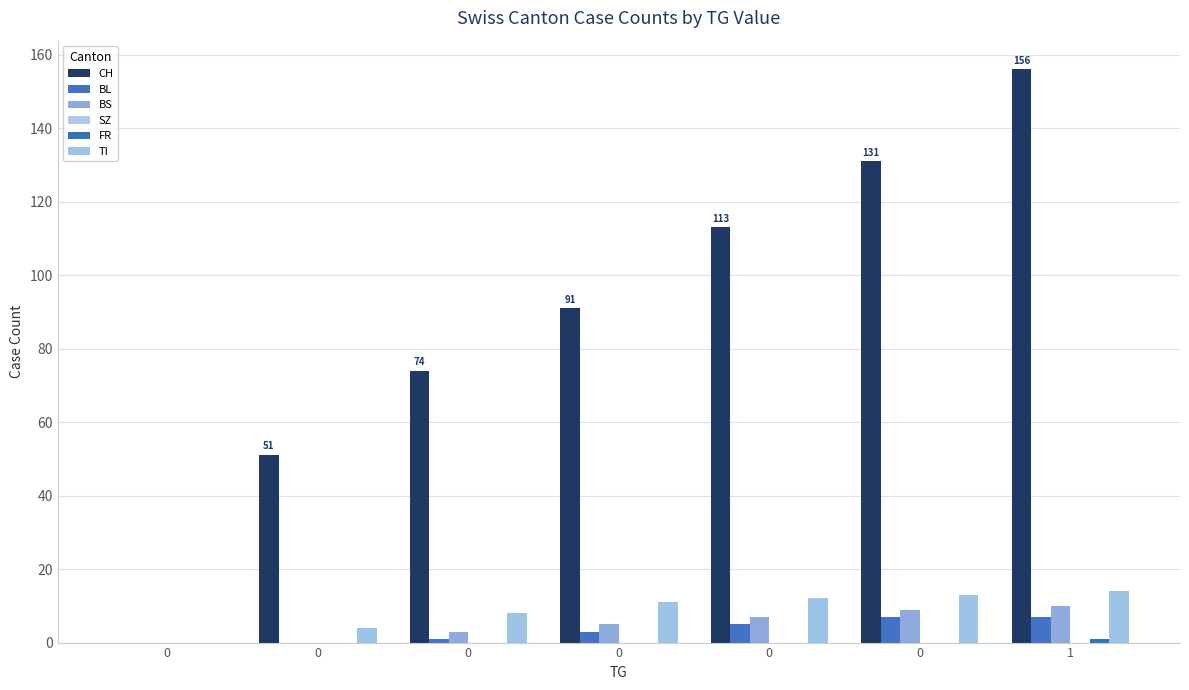

What is the difference between the second highest and minimum values in the CH series?

131